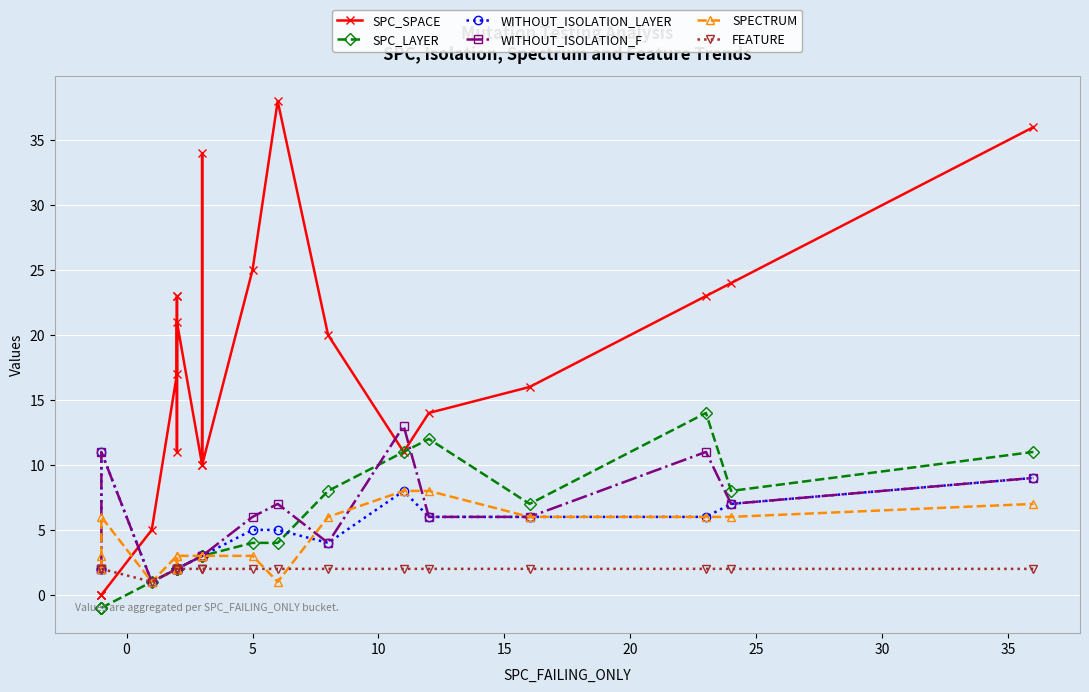

True or false: SPC_LAYER and SPECTRUM intersect in this chart.

False